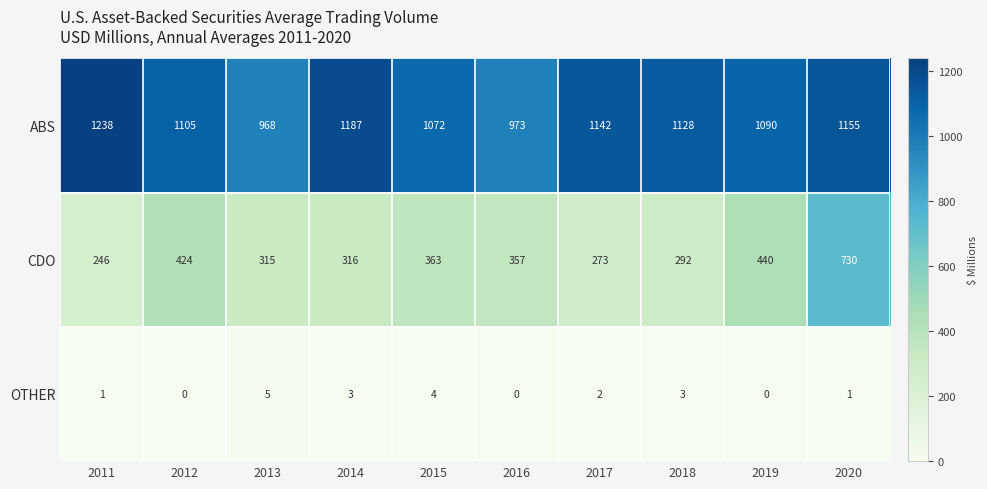

What is the greatest value displayed?

1238